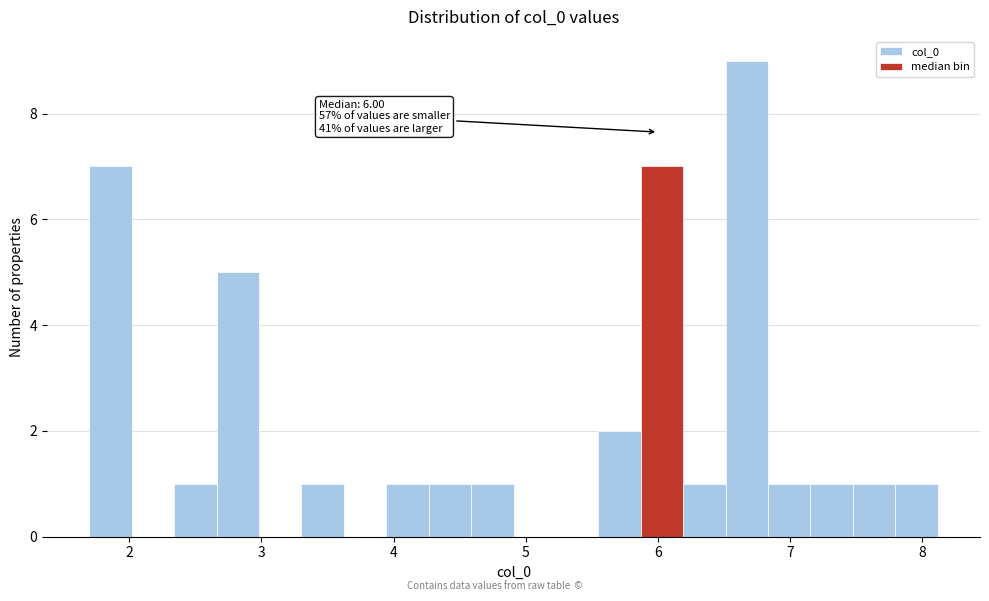

Around what value on the x-axis is the tallest bar? Give the approximate position of its centre, as read against the axis.

6.7